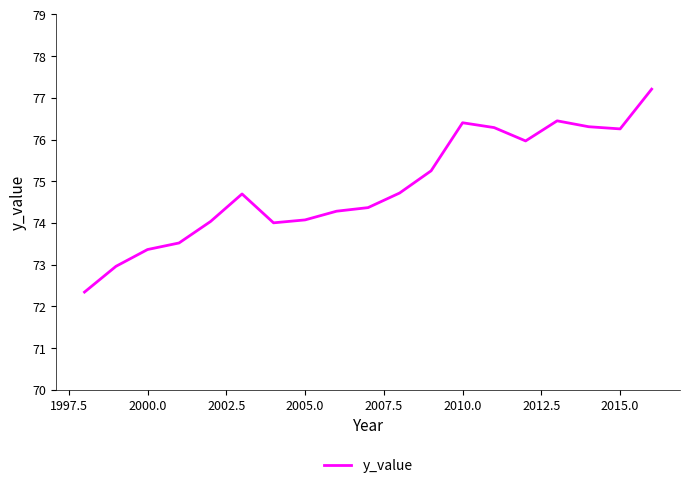

How many series are shown in this chart?

1